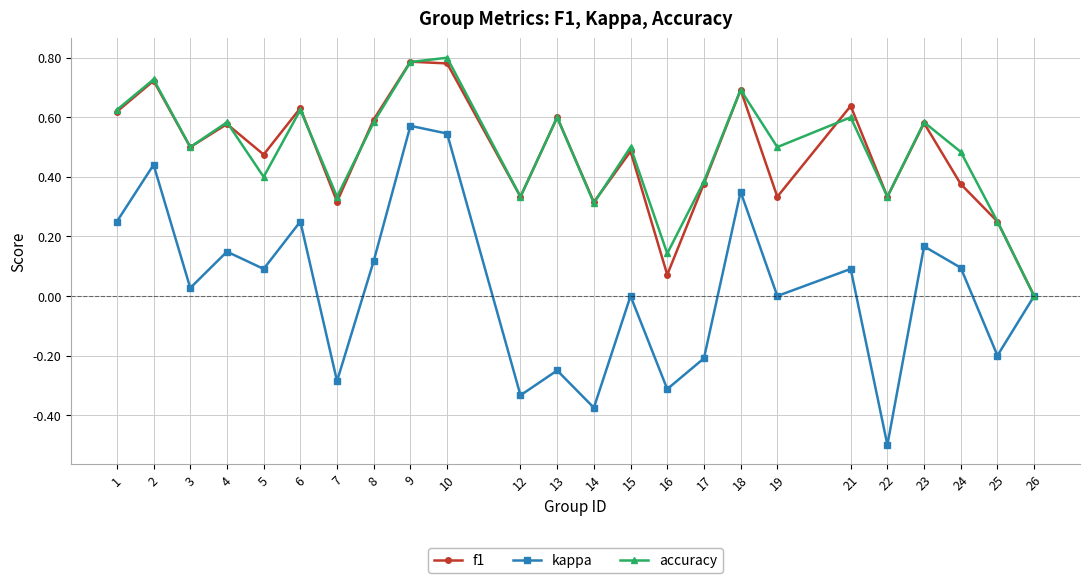

Between 8 and 12, which series saw the biggest shift?

kappa